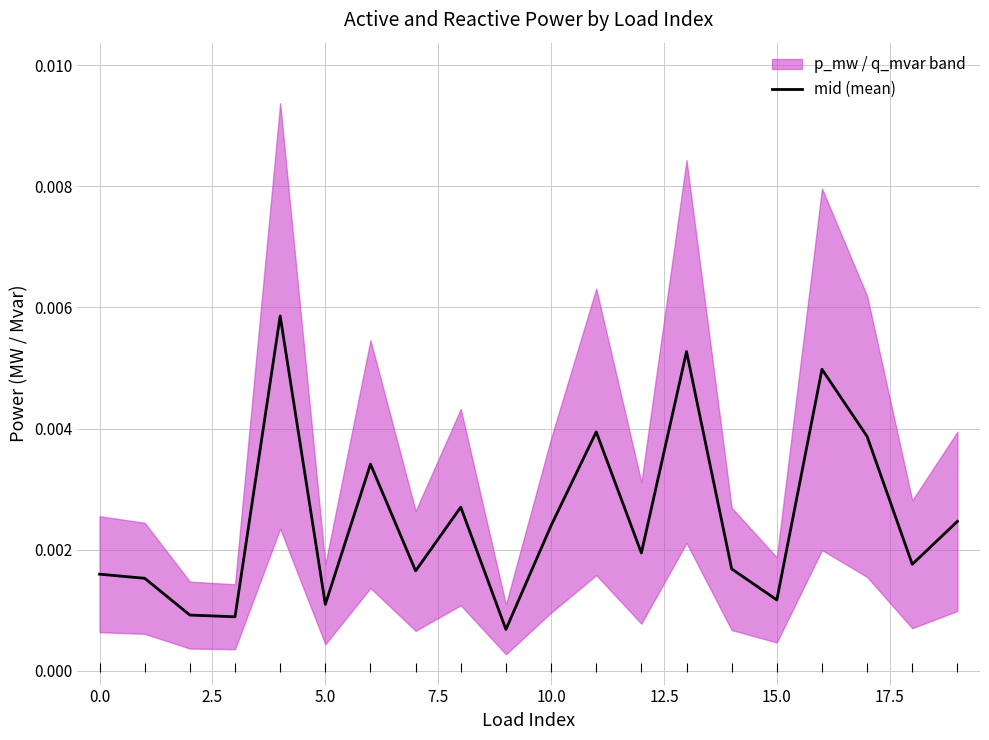

Does the chart display data point markers on the line(s)?

No